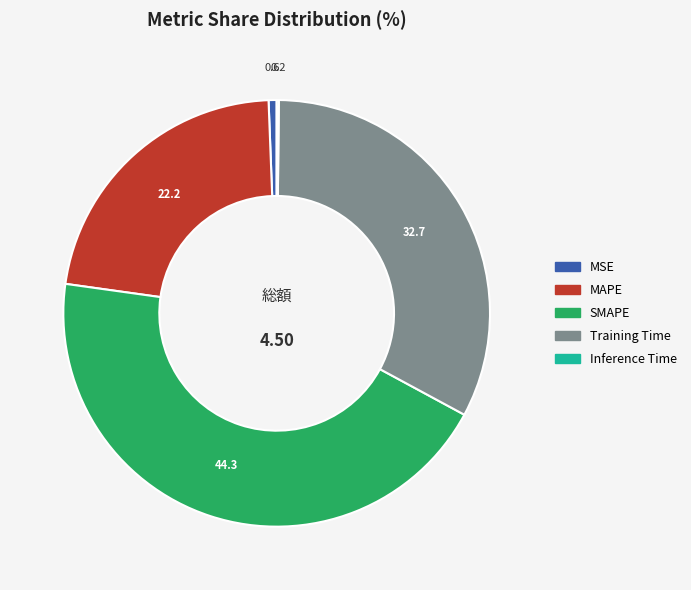

Is it true that MSE is 1% of the pie?

True